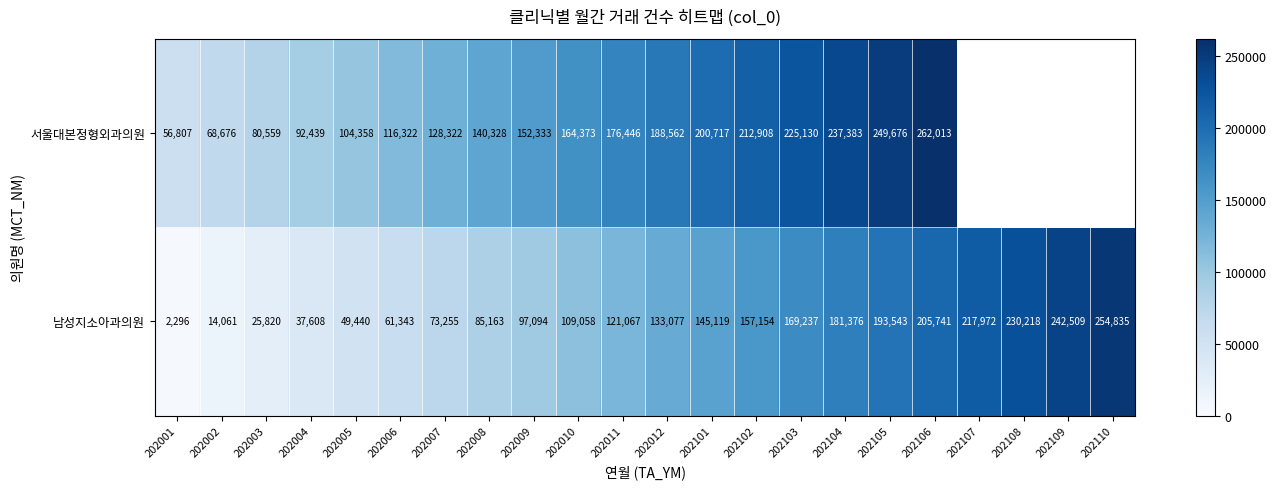

Rank the series at 202001 from highest to lowest value.

서울대본정형외과의원, 남성지소아과의원